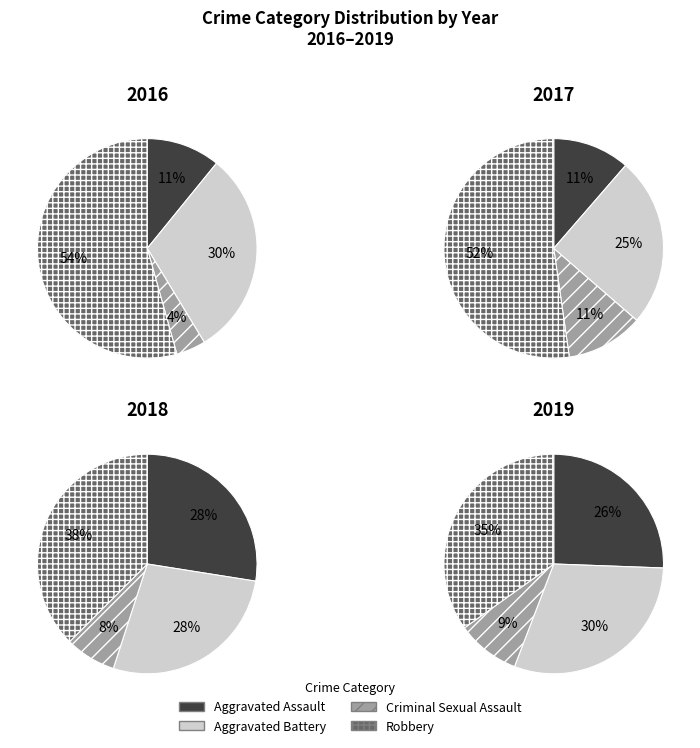

To the nearest percent, what portion does Aggravated Battery represent?

30%